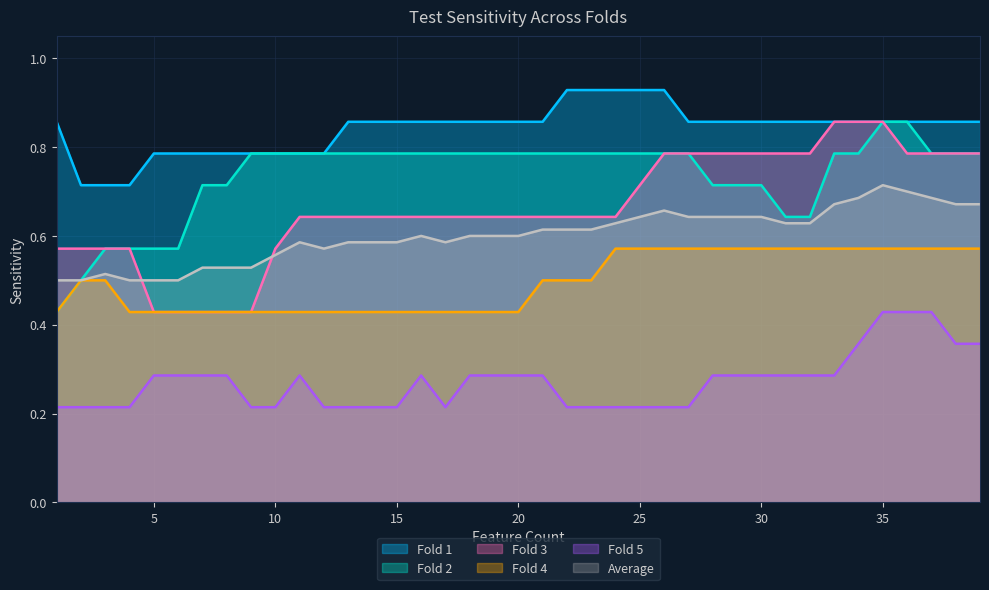

True or false: Fold 2 has more than 2 points higher than both neighbors.

False